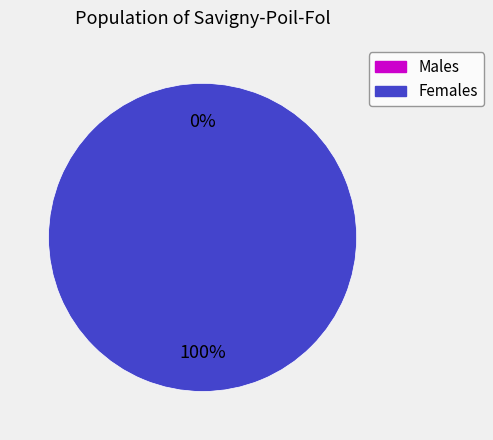

True or false: 0 accounts for 13% of the total.

False